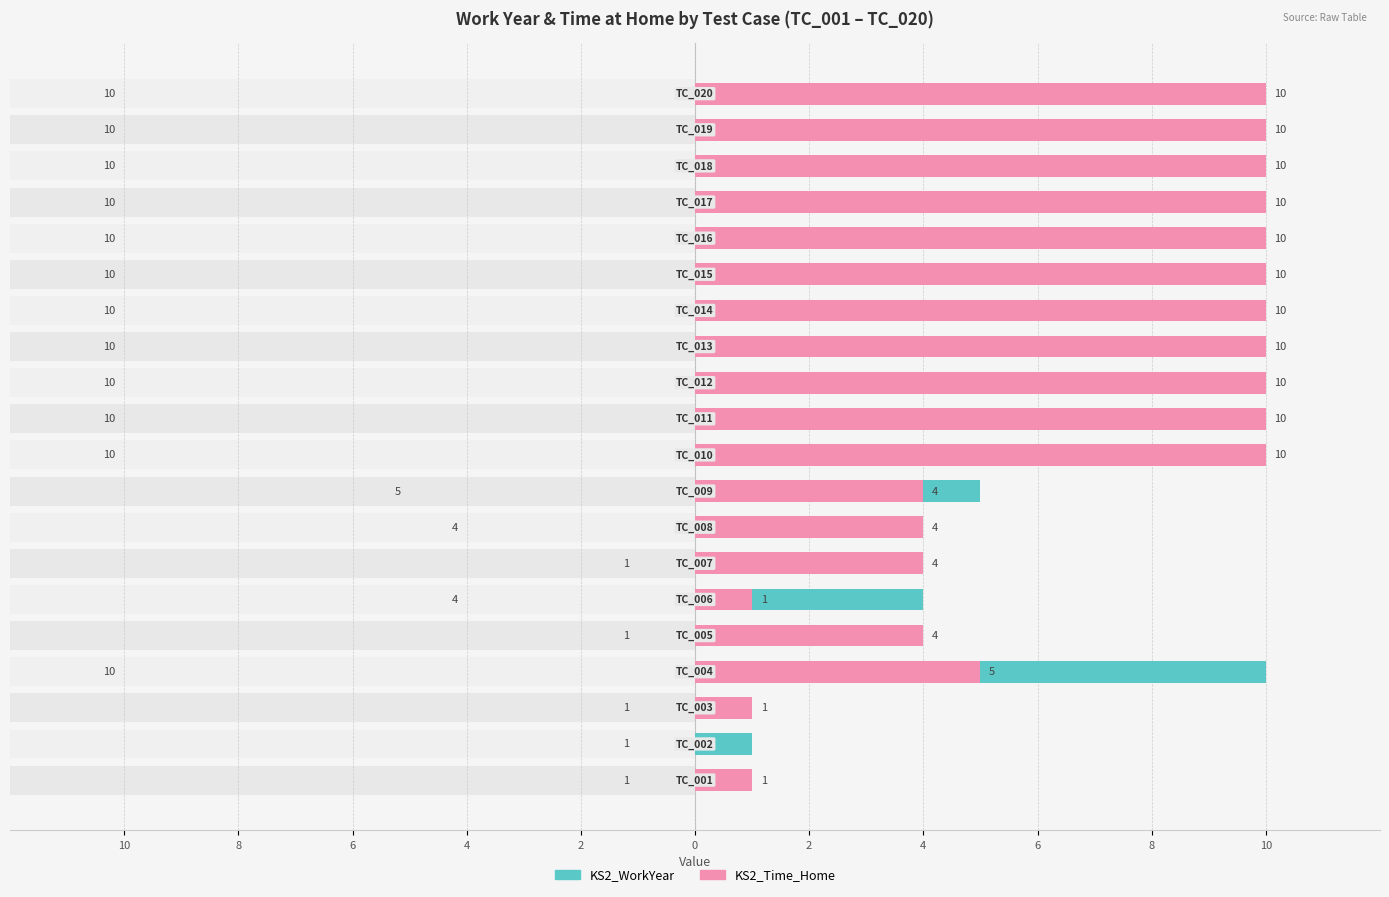

List the series in order of their overall mean, highest first.

KS2_WorkYear, KS2_Time_Home